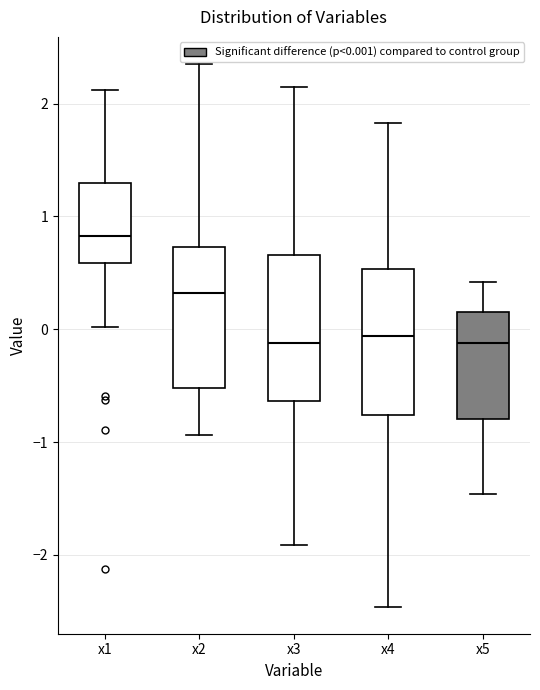

Reading left to right, read every box against the y-axis: the position of its median line, the range the box covers, and the ends of its whiskers. The values are not printed on the chart, so give them approximately, as read against the axis.

x1: median 0.8, box 0.6 to 1.3, whiskers 0.0 to 2.1
x2: median 0.3, box -0.5 to 0.7, whiskers -0.9 to 2.4
x3: median -0.1, box -0.6 to 0.7, whiskers -1.9 to 2.1
x4: median -0.1, box -0.8 to 0.5, whiskers -2.5 to 1.8
x5: median -0.1, box -0.8 to 0.2, whiskers -1.5 to 0.4